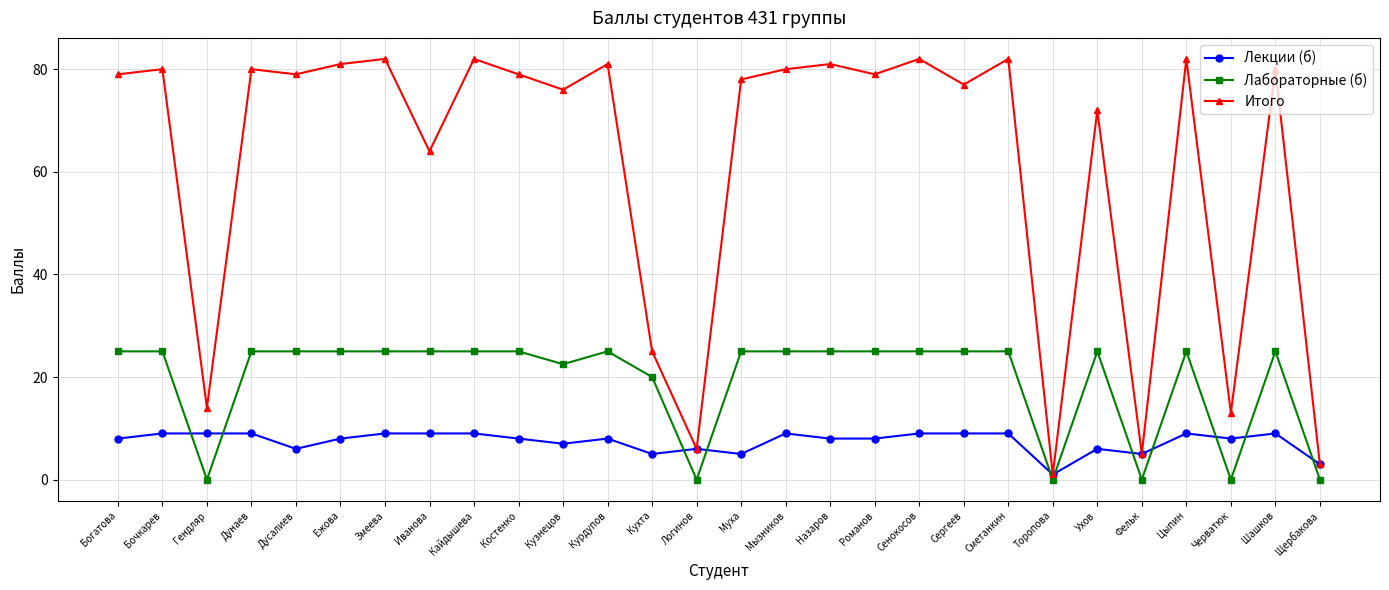

List the series in order of their peak value, highest first.

Итого, Лабораторные (б), Лекции (б)